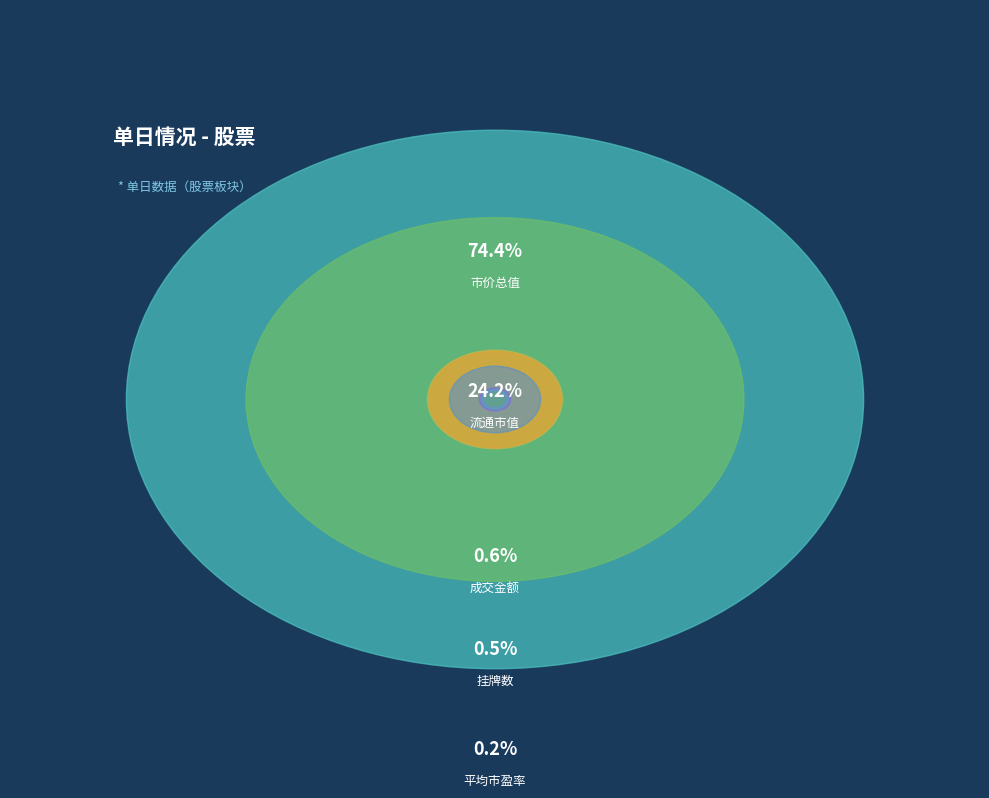

Is there any slice that represents more than half of the pie?

Yes